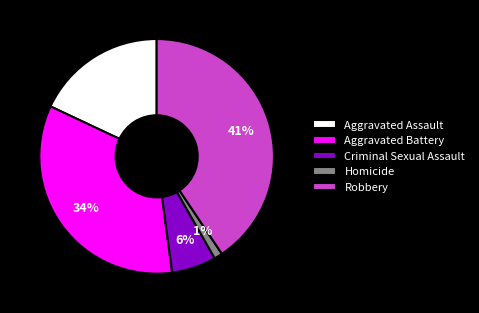

Is Robbery the majority of the pie?

No